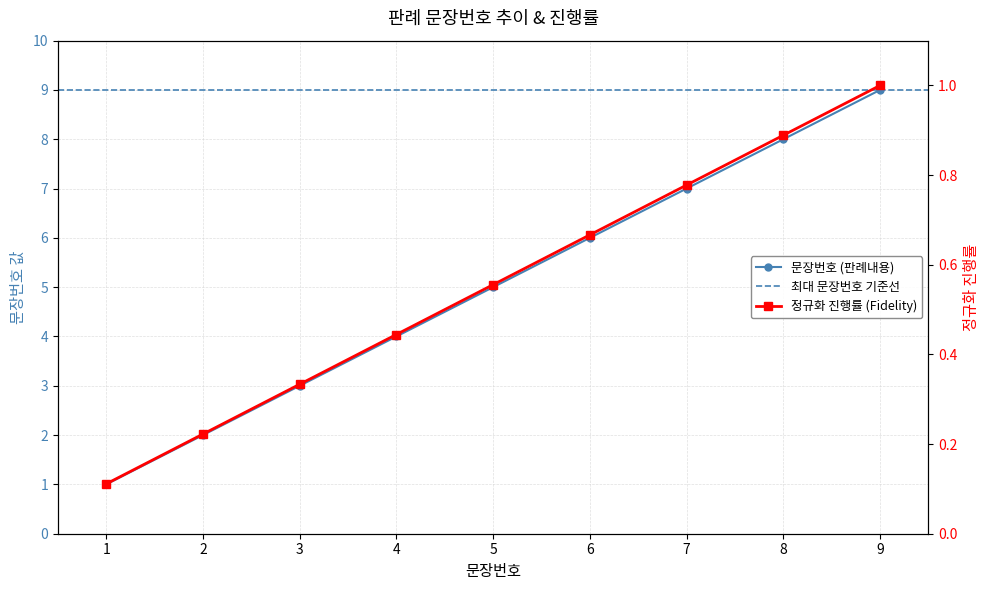

At which label does the data first exceed 5?

6